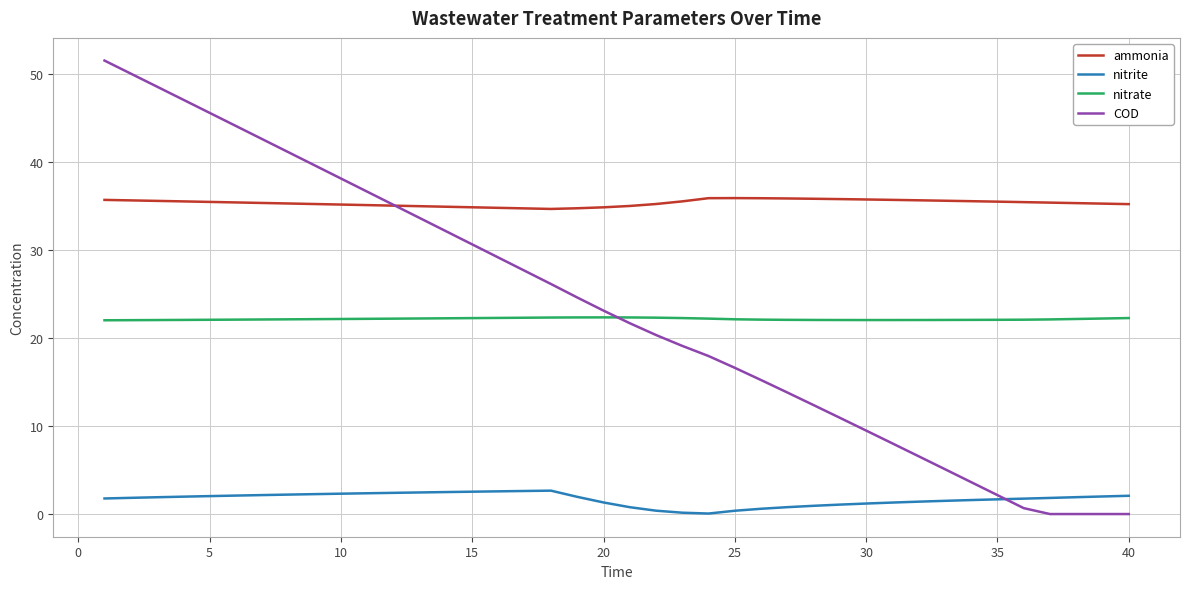

What is the sum of all nitrite values?

67.7